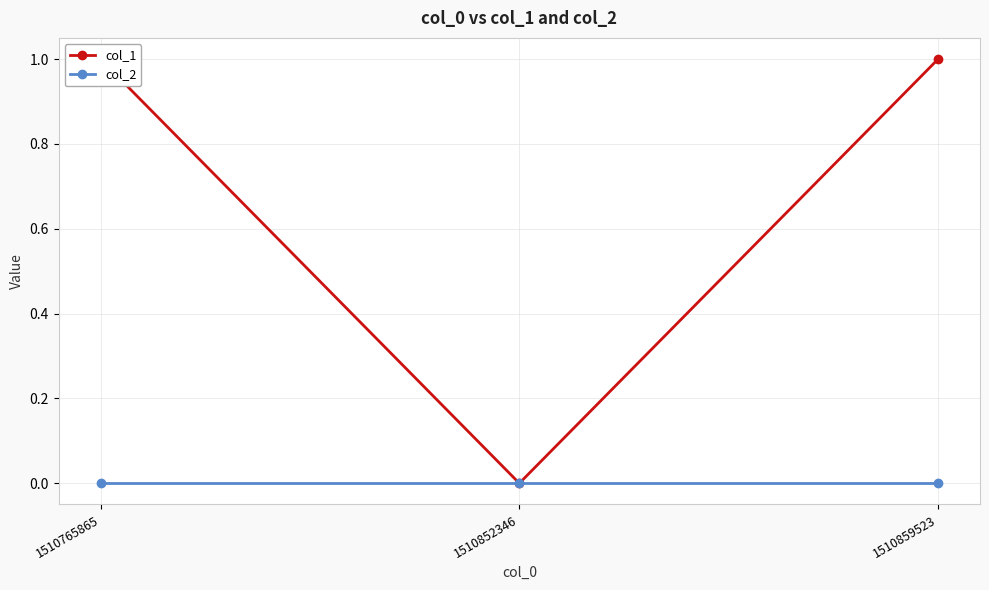

The col_1 series shows 0 at 1510852346. True or false?

True